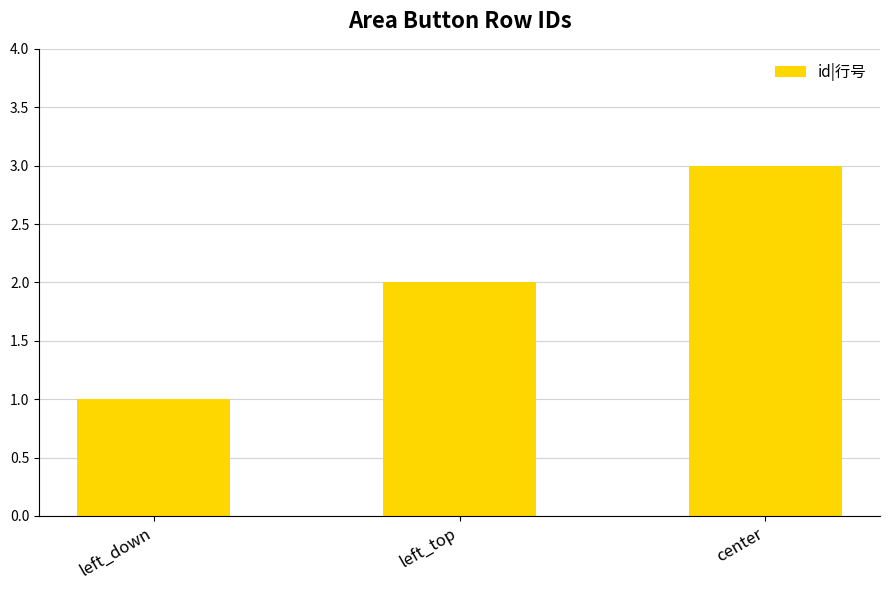

True or false: the data shows 2 at left_top.

True